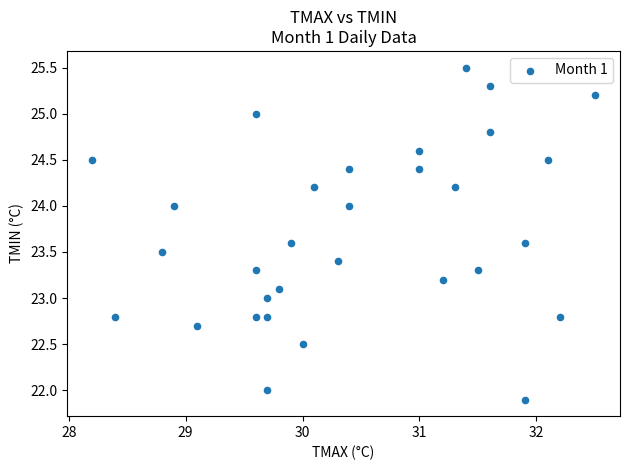

What is the range of X values (max minus min)?

4.3